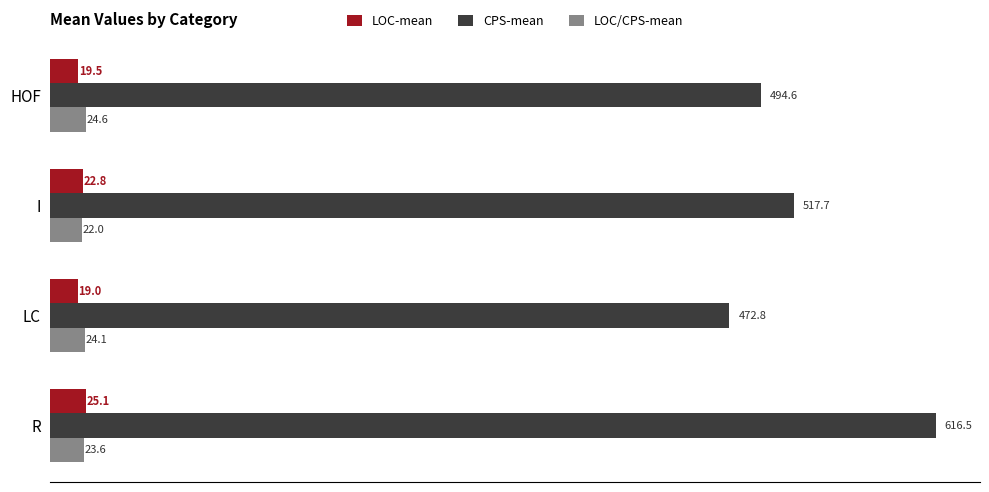

Is it true that LOC-mean equals 22.8 at I?

True